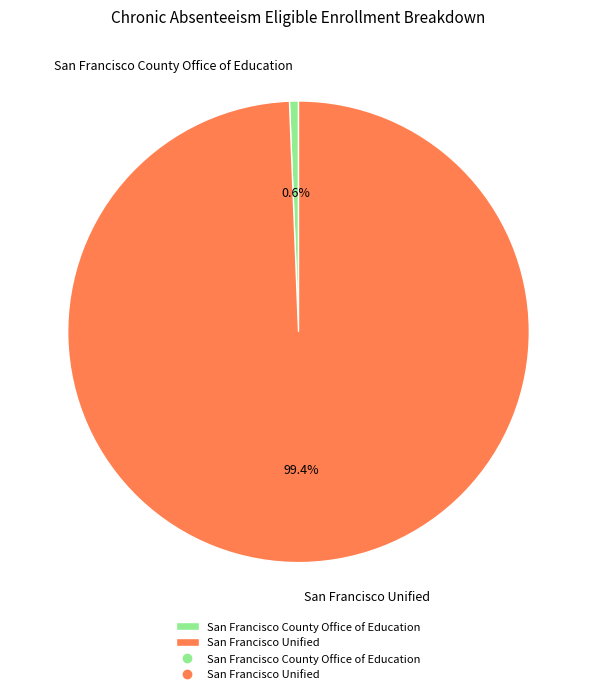

Is San Francisco County Office of Education the majority of the pie?

No